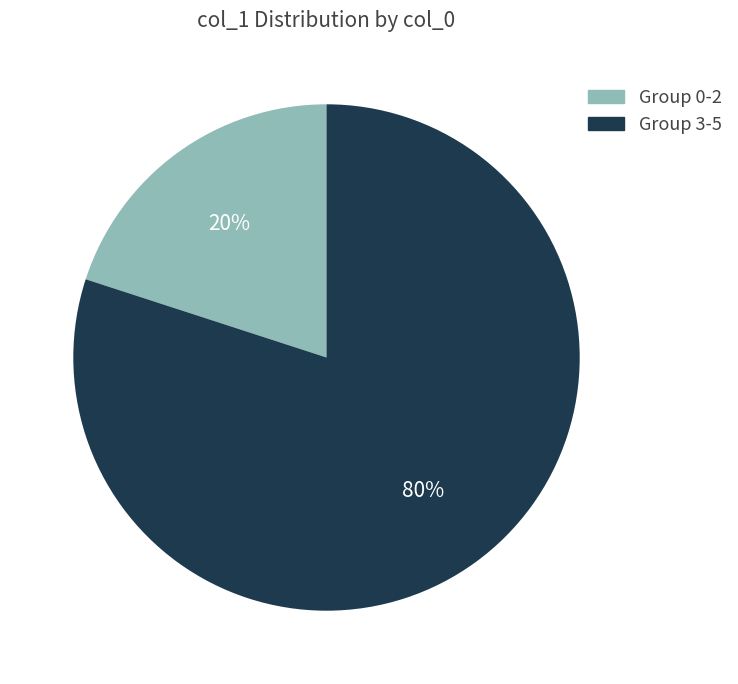

To the nearest percent, what is the average slice percentage?

50%